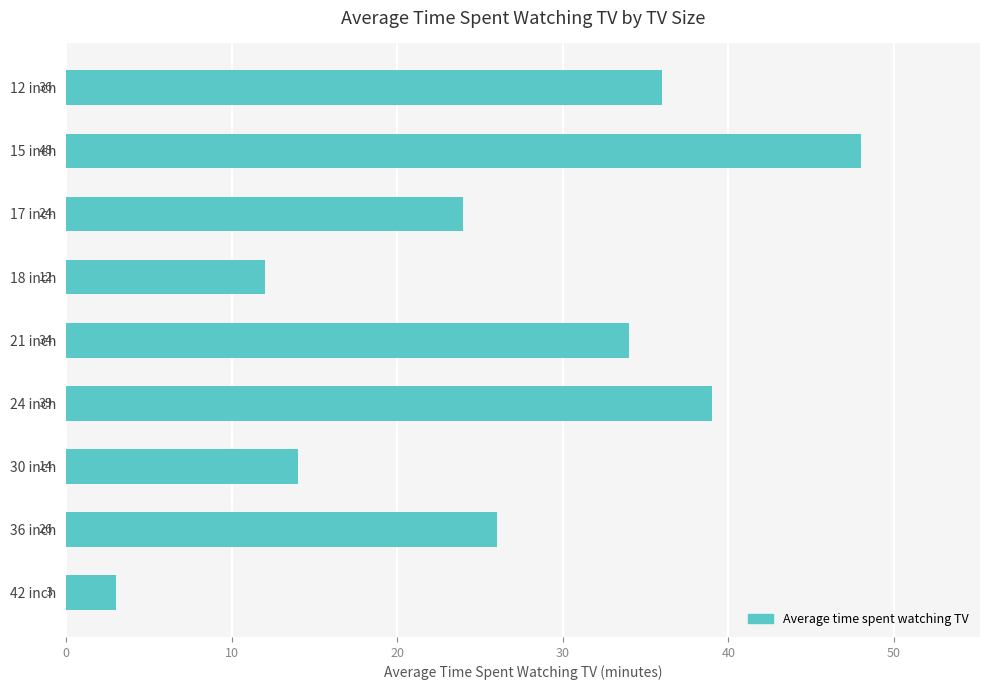

What is the change in value from 15 inch to 17 inch?

-24